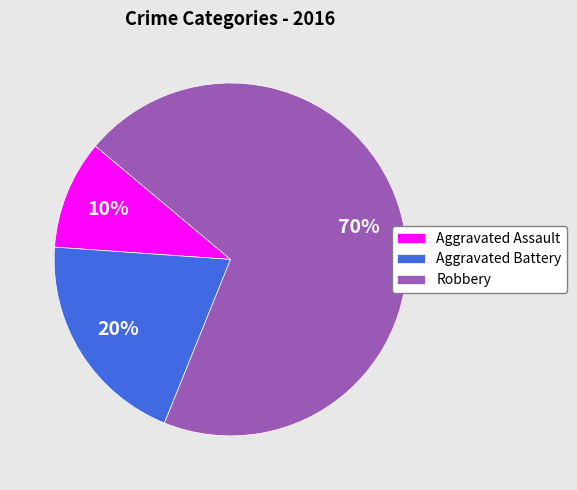

Is the sum of Aggravated Assault and Robbery greater than half?

Yes